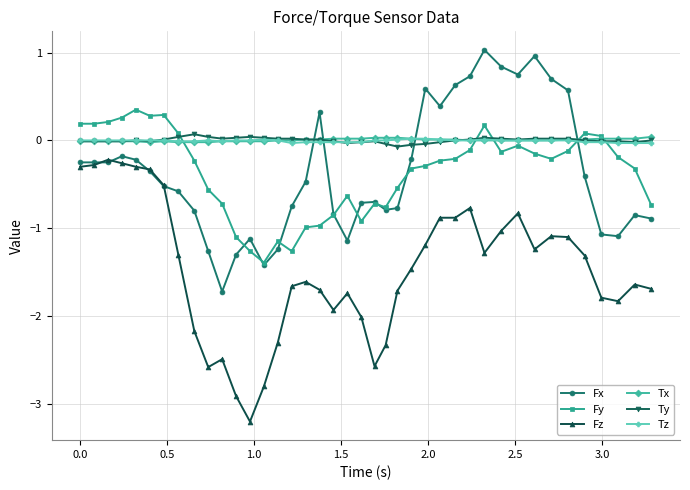

True or false: Fz has more than 1 interior local peaks.

True